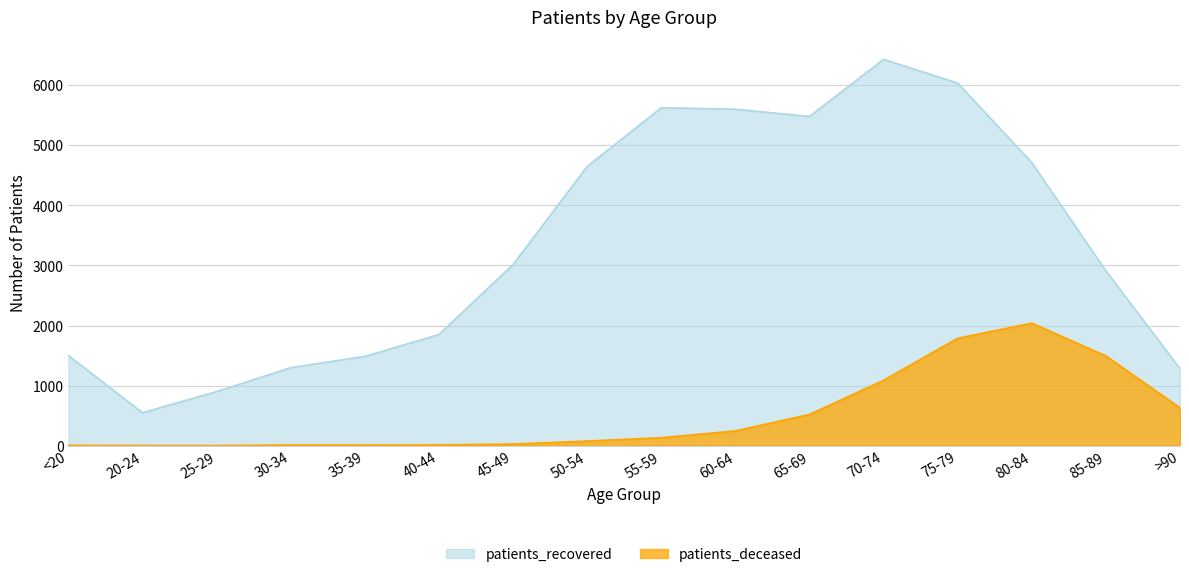

List the series in order of their overall mean, highest first.

patients_recovered, patients_deceased